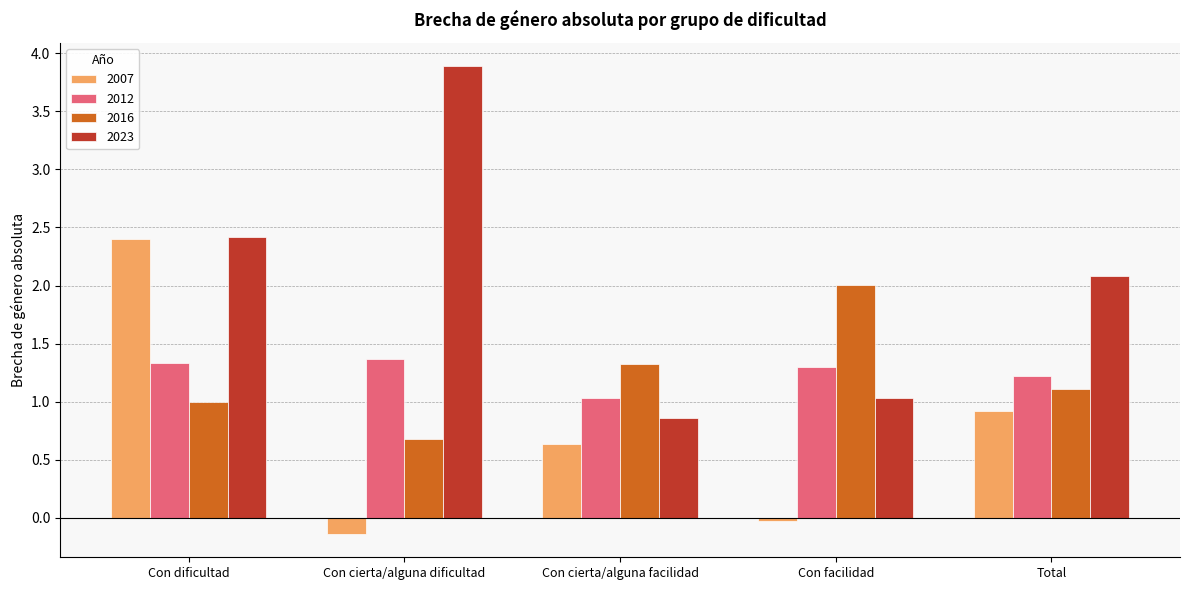

Are the bars grouped side by side (vs. stacked)?

Yes